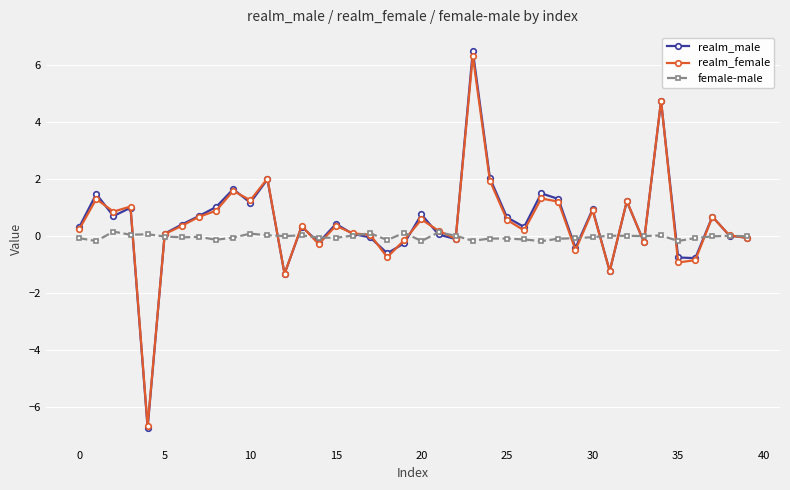

Which series has the largest range (max minus min)?

realm_male